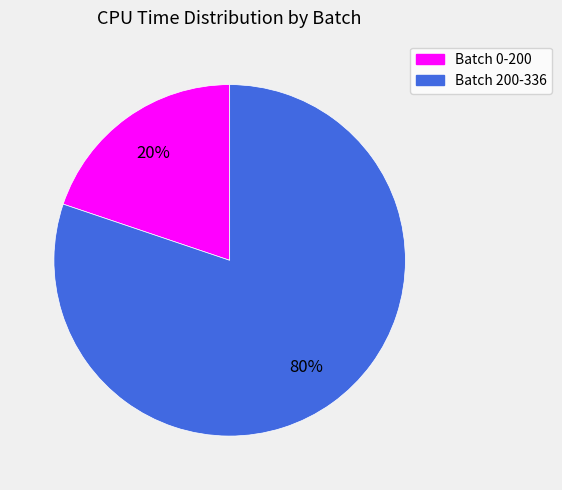

How many segments does this pie chart have?

2